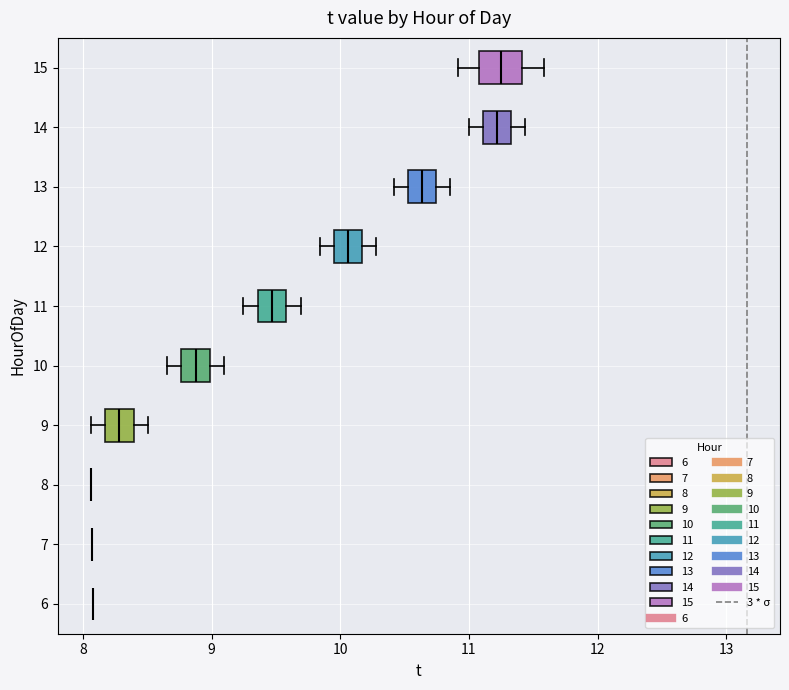

Reading bottom to top, read every box against the x-axis: the position of its median line, the range the box covers, and the ends of its whiskers. The values are not printed on the chart, so give them approximately, as read against the axis.

6: box collapsed to a line at 8.1, whiskers 8.1 to 8.1
7: box collapsed to a line at 8.1, whiskers 8.1 to 8.1
8: box collapsed to a line at 8.1, whiskers 8.1 to 8.1
9: median 8.3, box 8.2 to 8.4, whiskers 8.1 to 8.5
10: median 8.9, box 8.8 to 9.0, whiskers 8.7 to 9.1
11: median 9.5, box 9.4 to 9.6, whiskers 9.2 to 9.7
12: median 10.1, box 9.9 to 10.2, whiskers 9.8 to 10.3
13: median 10.6, box 10.5 to 10.7, whiskers 10.4 to 10.9
14: median 11.2, box 11.1 to 11.3, whiskers 11.0 to 11.4
15: median 11.2, box 11.1 to 11.4, whiskers 10.9 to 11.6